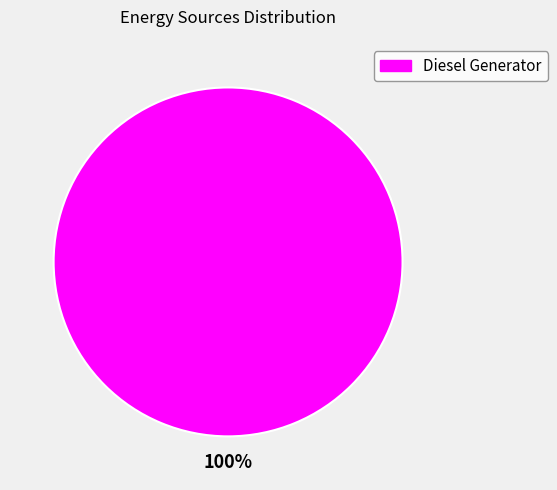

To the nearest percent, what portion does Diesel Generator represent?

100%